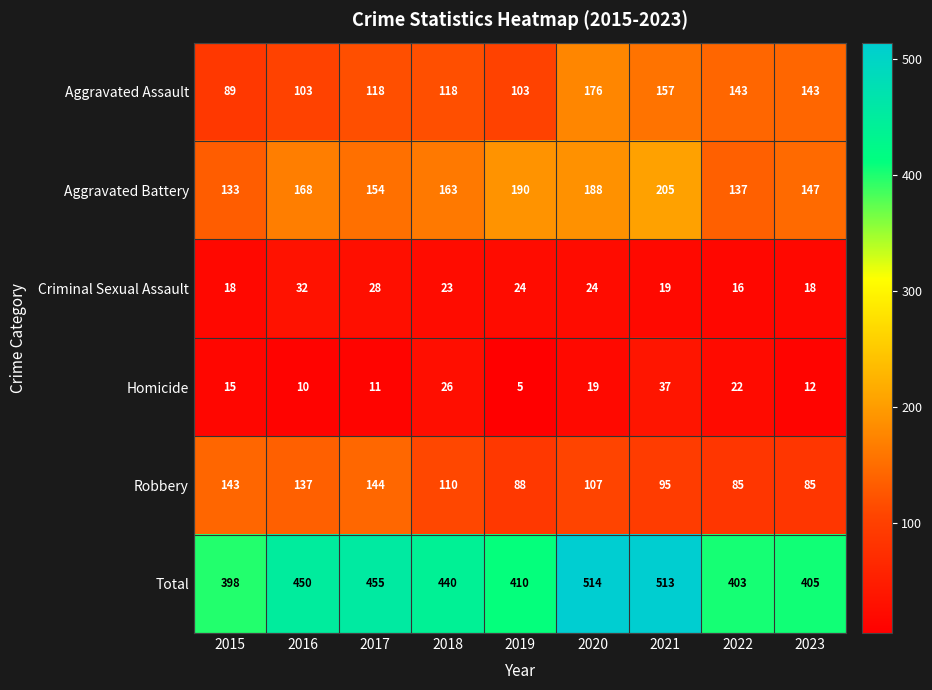

Read the Total value at 2020, to the nearest 50.

500